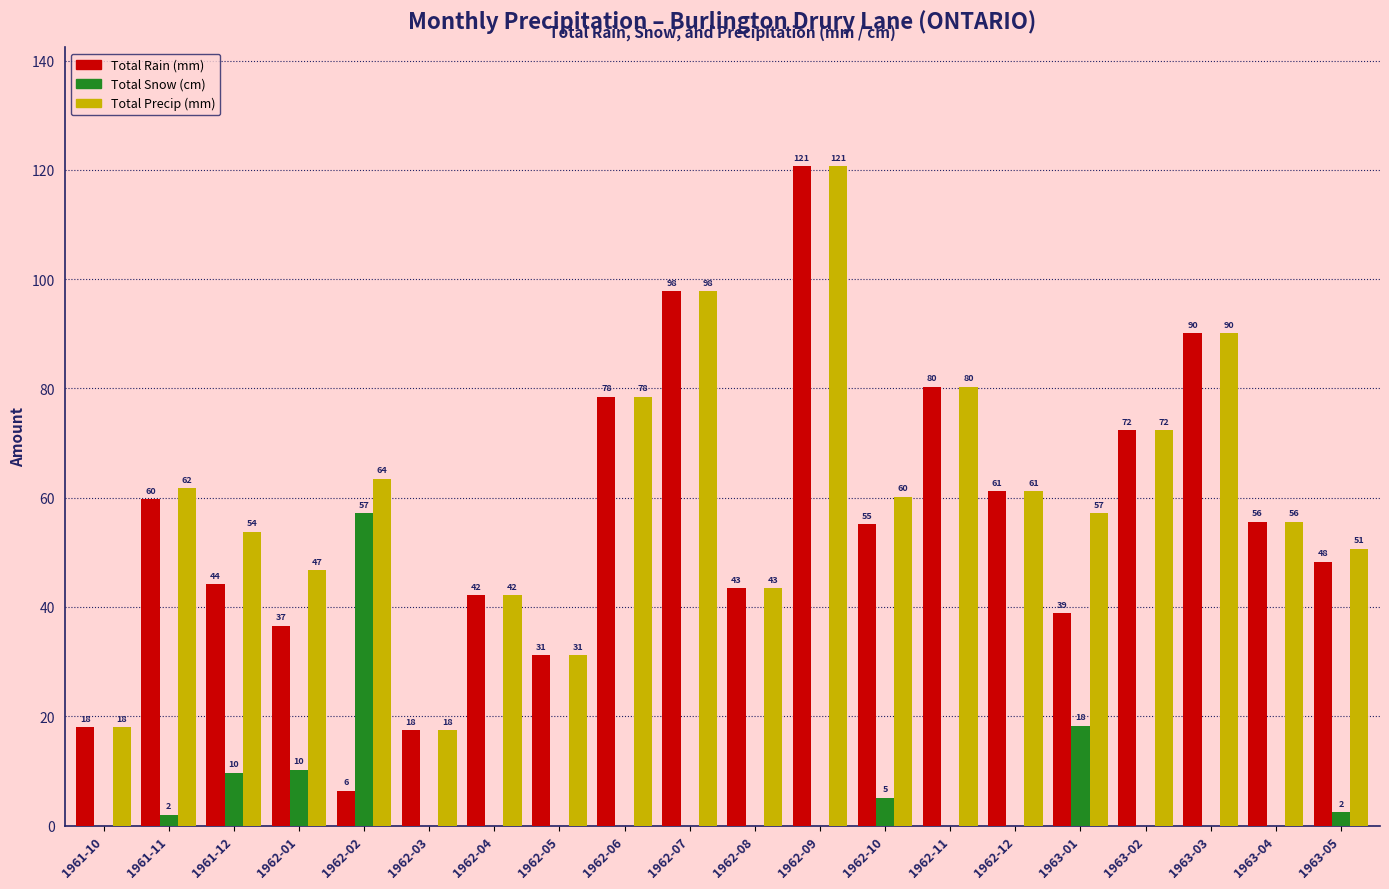

At which category does the chart reach its peak across all series?

1962-09